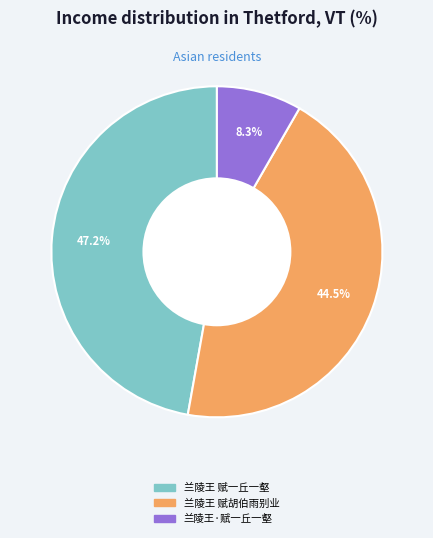

Approximately how many times larger is the value at 兰陵王 赋一丘一壑 compared to 兰陵王·赋一丘一壑?

5.7